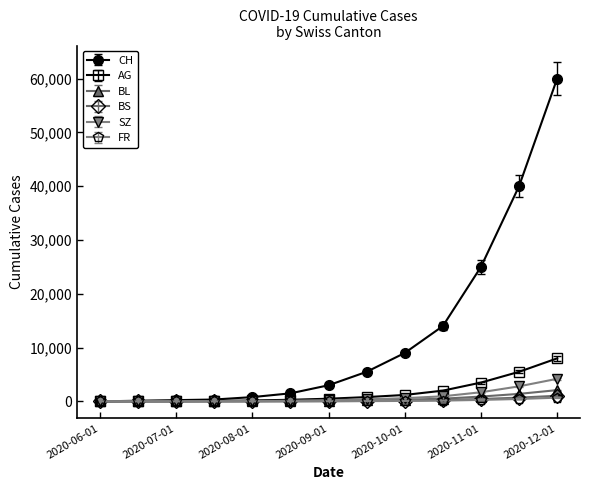

Count the number of categories in the chart.

13